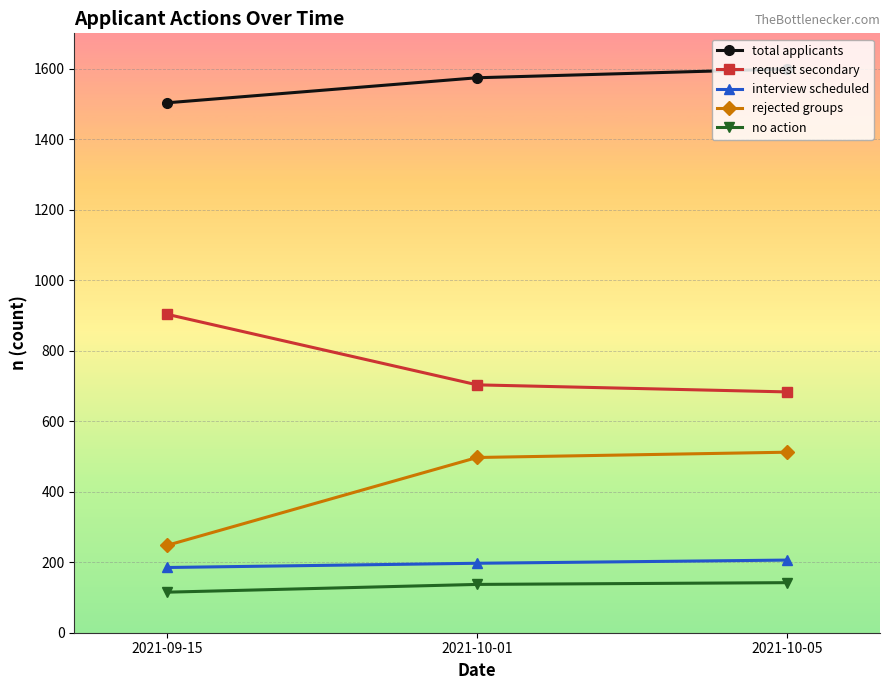

Rank the categories by total applicants value from highest to lowest.

2021-10-05, 2021-10-01, 2021-09-15